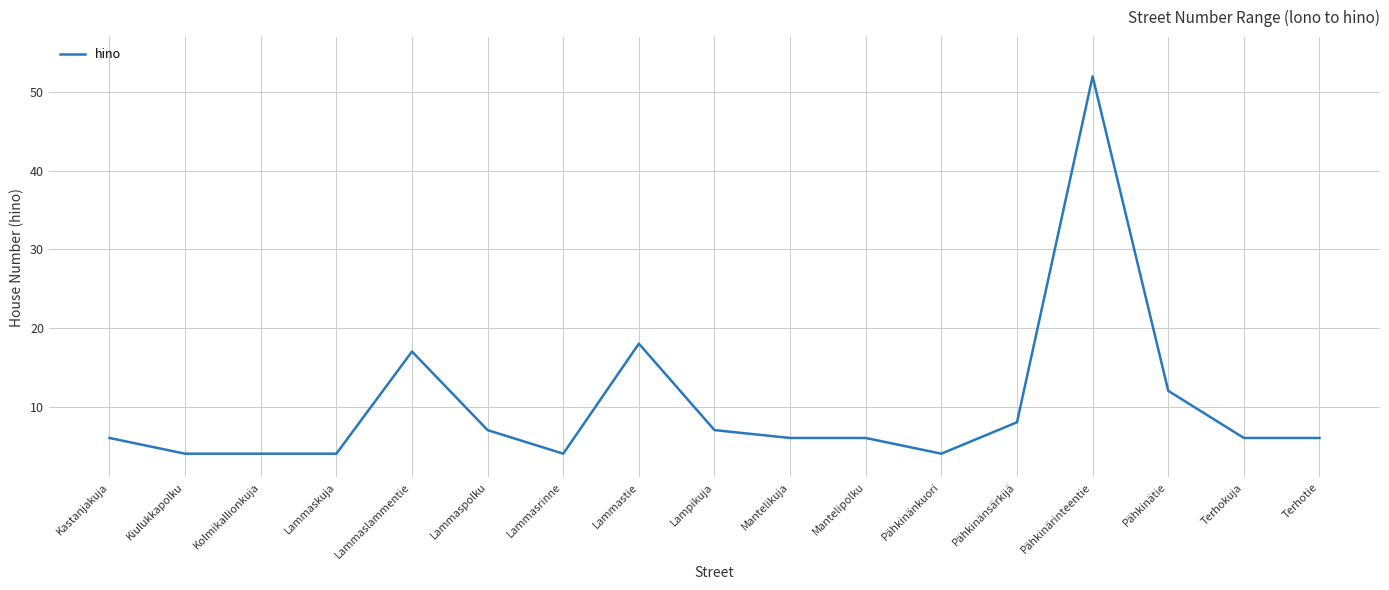

What is the change in value from Lammaskuja to Lampikuja?

+3